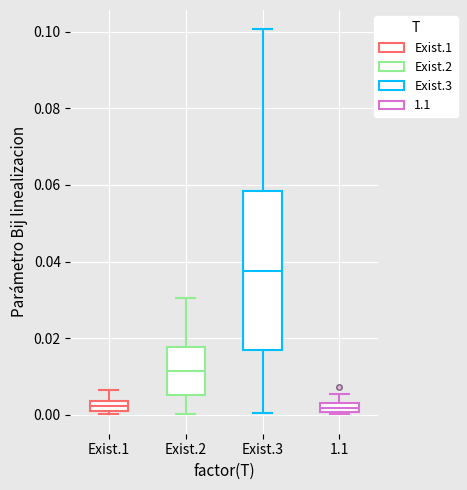

Where does the median line of the box for Exist.2 sit on the y-axis? The values are not printed on the chart, so give them approximately, as read against the axis.

0.012